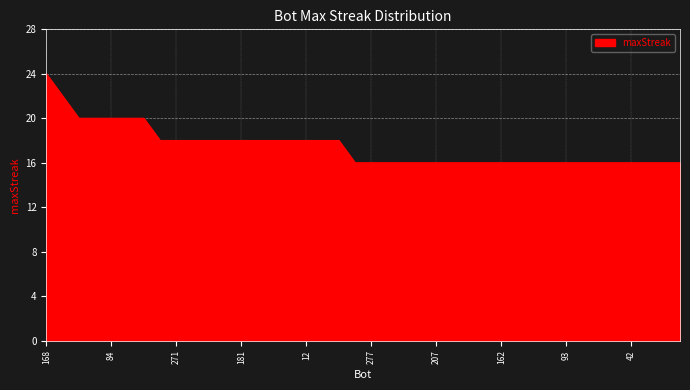

Reading left to right, what are all the values shown in this chart?

24	22	20	20	20	20	20	18	18	18	18	18	18	18	18	18	18	18	18	16	16	16	16	16	16	16	16	16	16	16	16	16	16	16	16	16	16	16	16	16